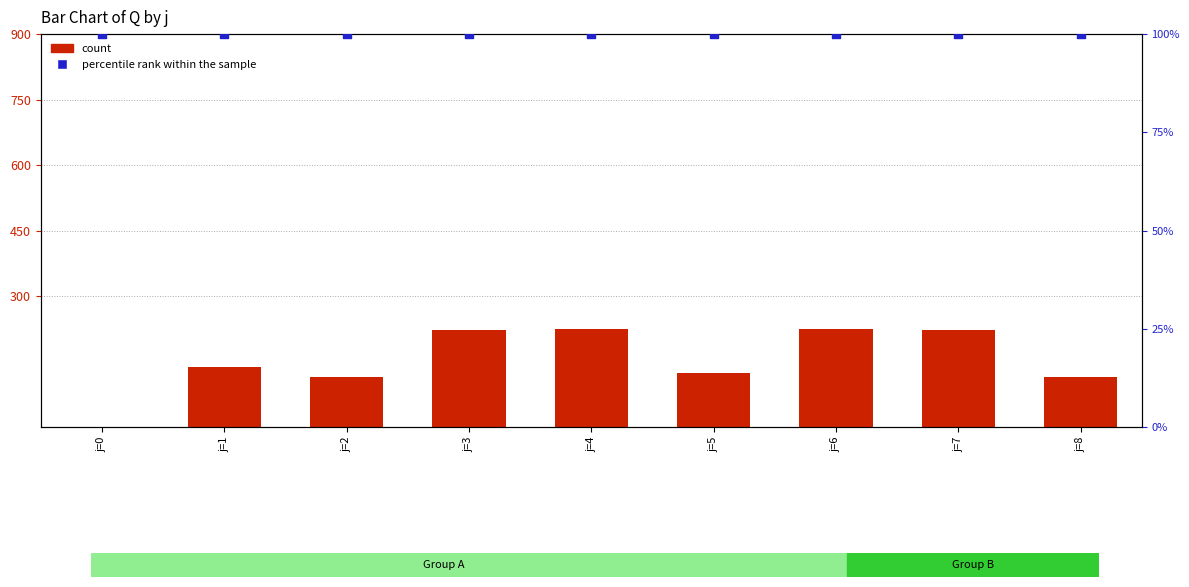

Which series has the widest spread of Y values?

count